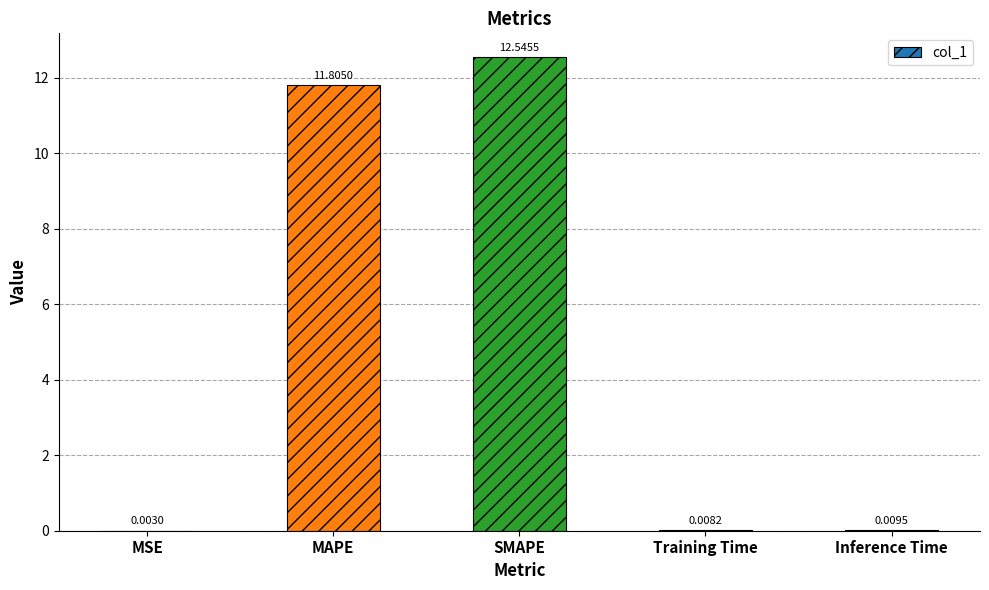

At which label is the value closest to 6?

MAPE